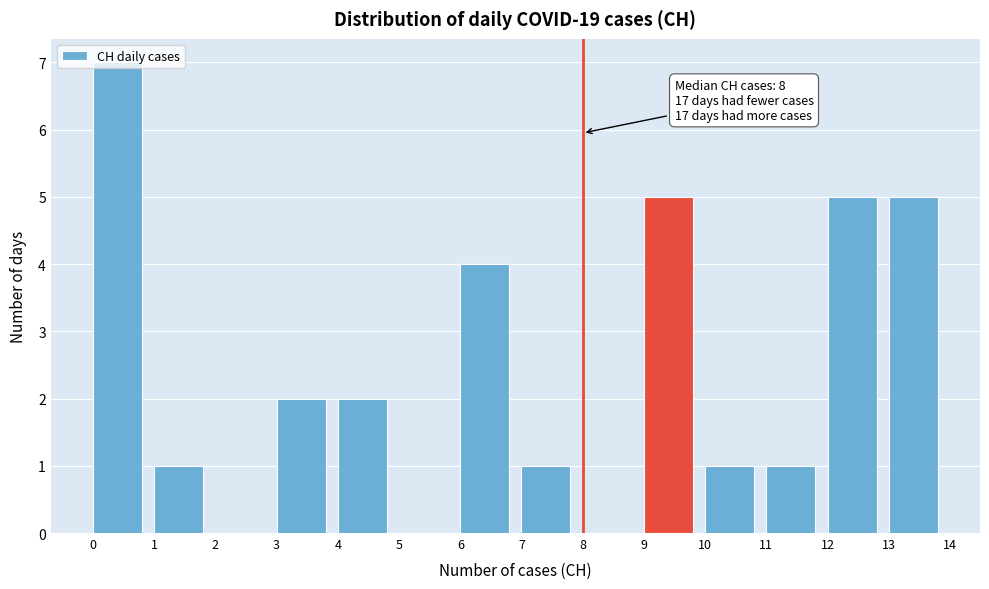

Which range on the x-axis has the tallest bar?

0 to 1